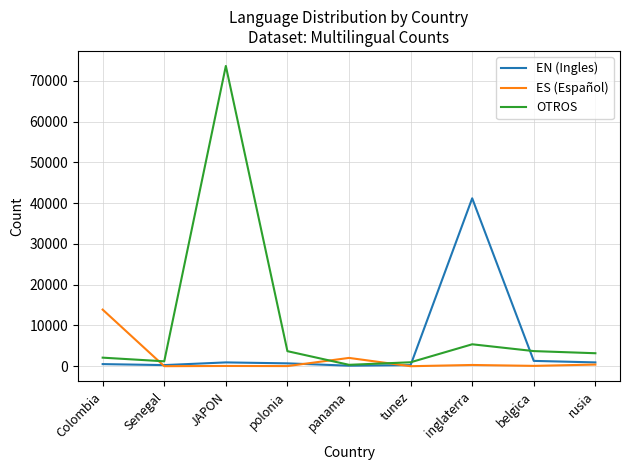

At which category is the sum across all series the highest?

JAPON